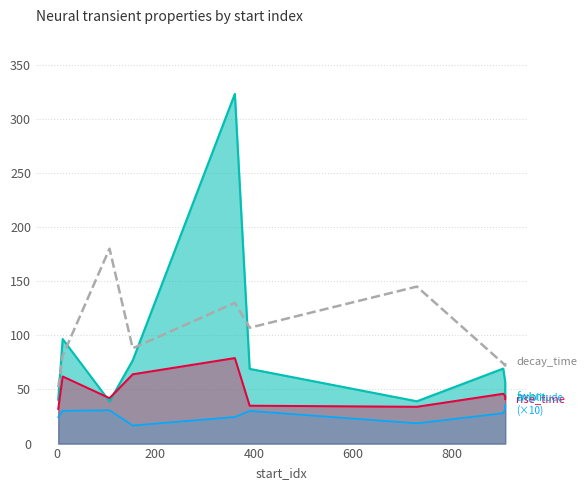

Between 200 and 0, which is larger?

200